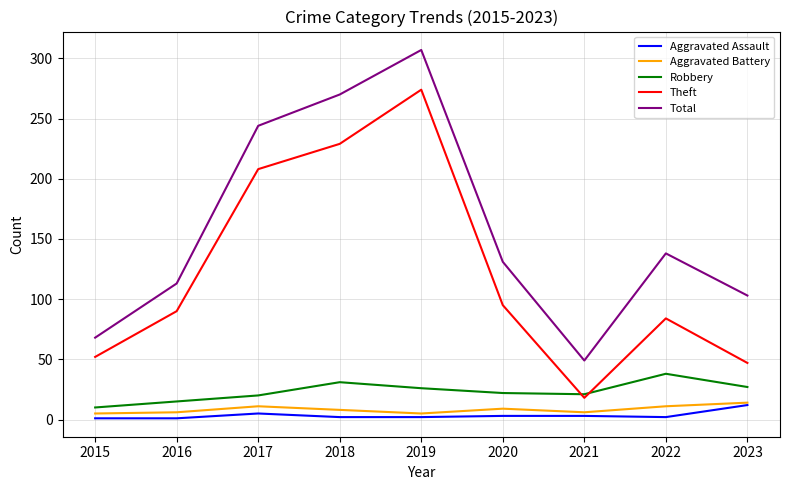

Read the Robbery value at 2015, to the nearest 10.

10